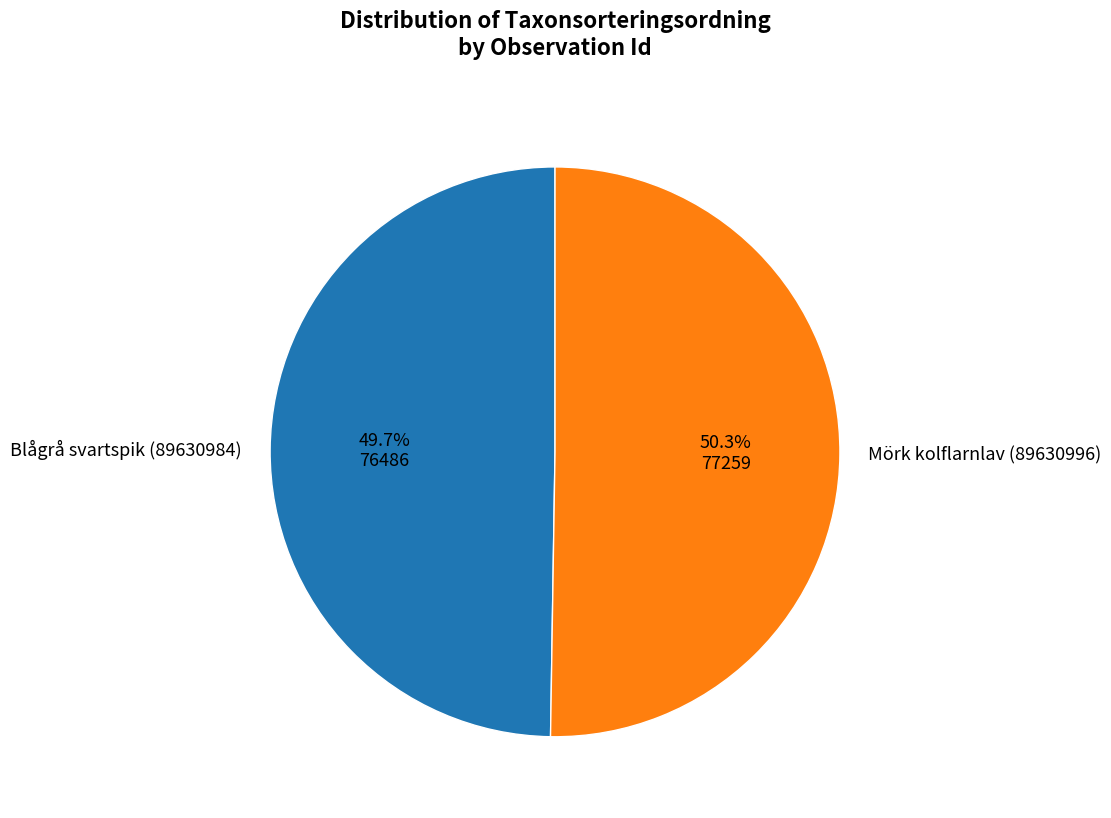

What portion of the pie excludes Mörk kolflarnlav (89630996)?

49.7%